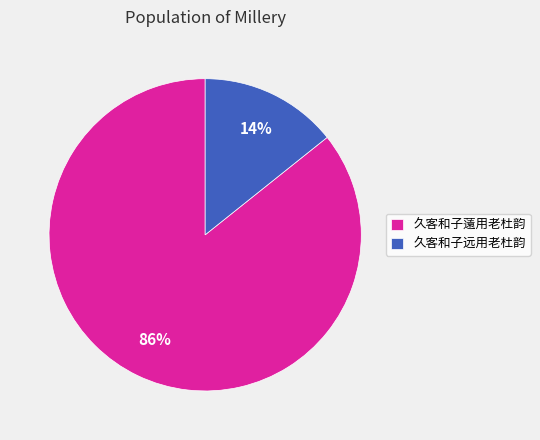

Combined, do 久客和子薳用老杜韵 and 久客和子远用老杜韵 account for over 50%?

Yes